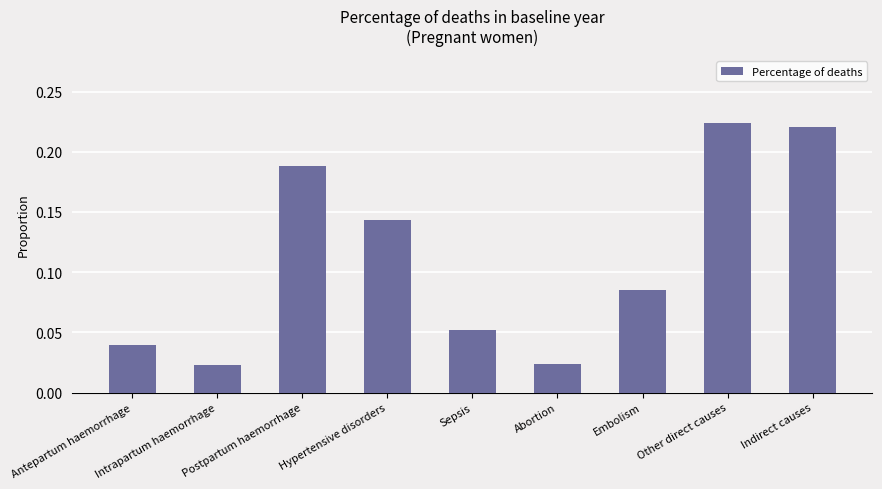

Rank the categories by value from highest to lowest.

Other direct causes, Indirect causes, Postpartum haemorrhage, Hypertensive disorders, Embolism, Sepsis, Antepartum haemorrhage, Abortion, Intrapartum haemorrhage